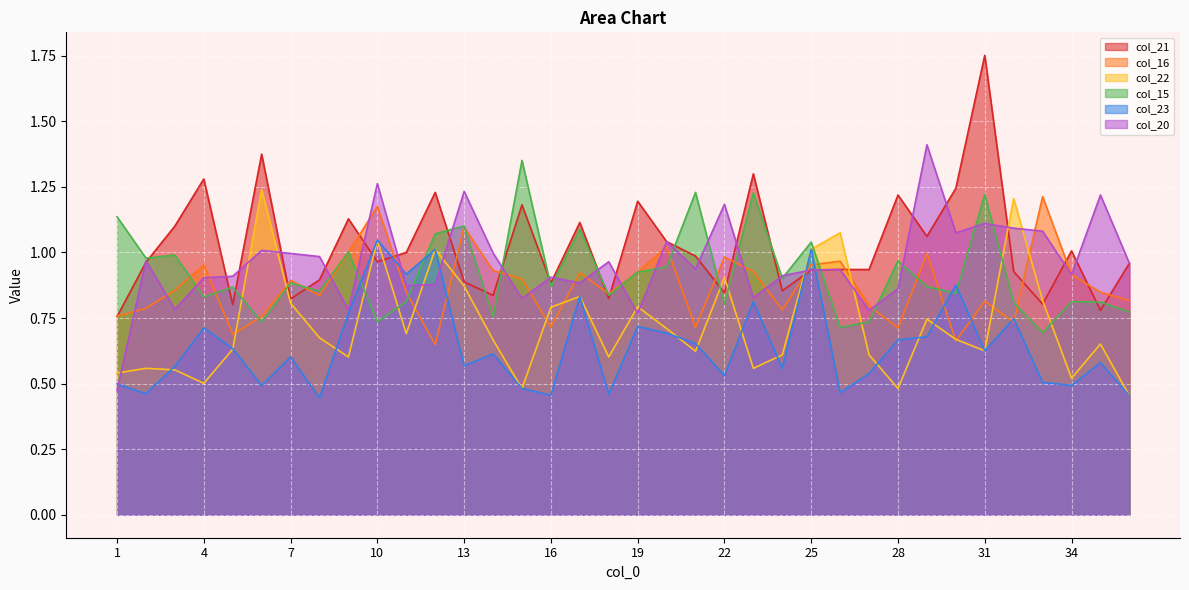

What is the approximate value of col_16 at 7?

0.9